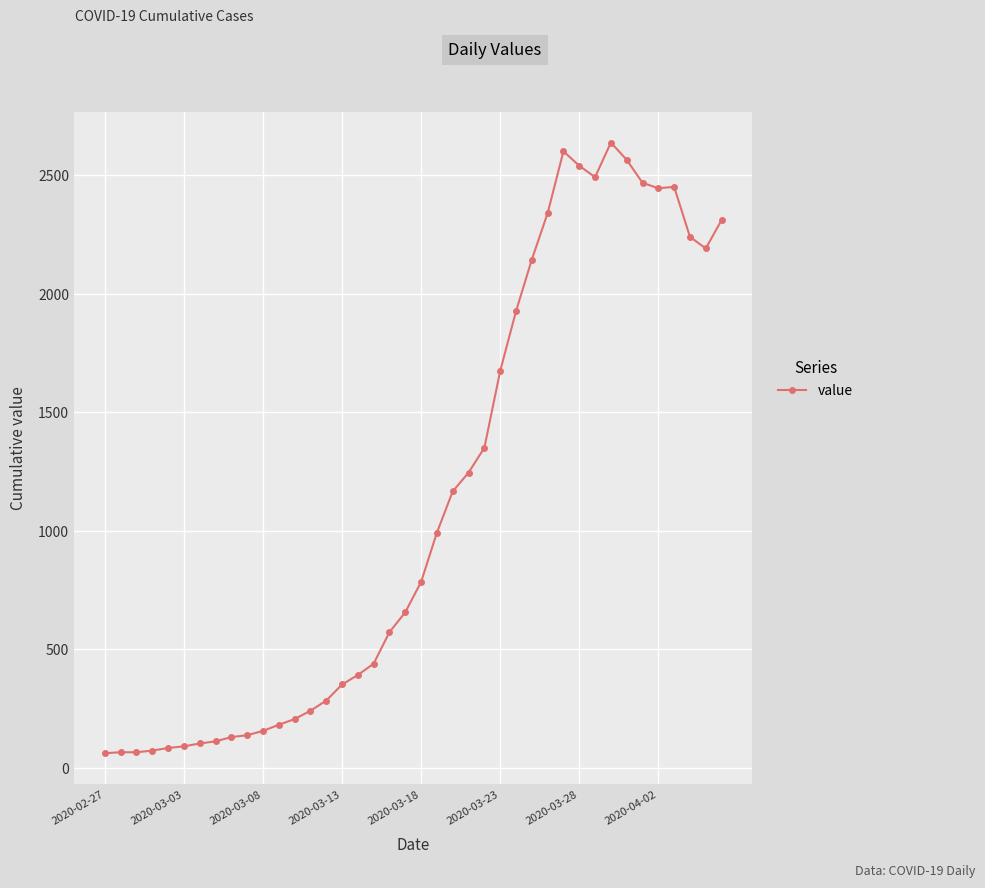

What is the value of the 32nd point from the left?

2493